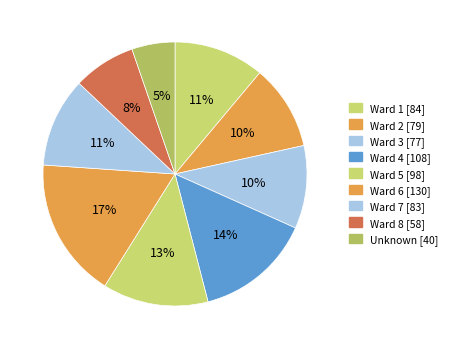

Count the number of slices in the pie.

9